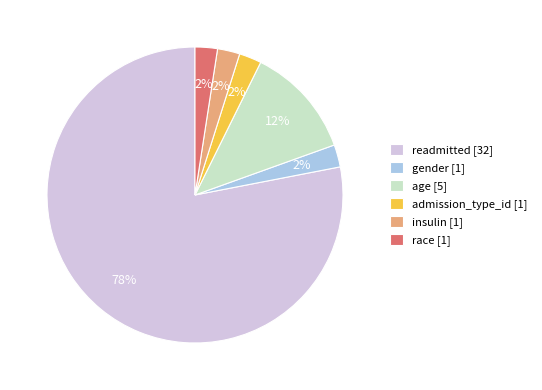

Combined, do readmitted [32] and age [5] account for over 50%?

Yes